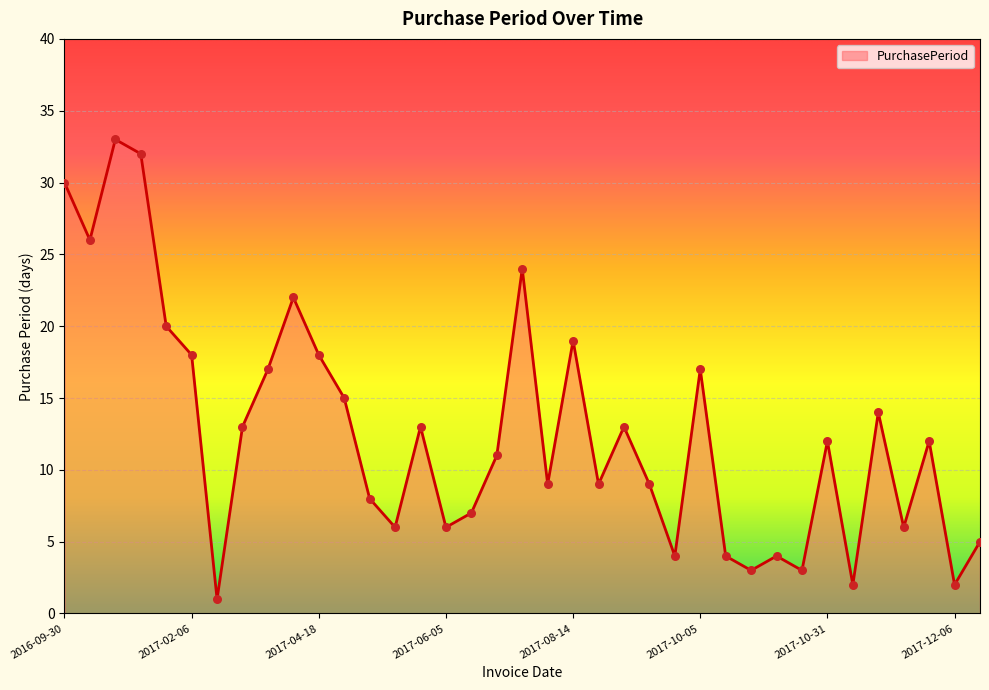

What is the difference between the maximum and minimum values?

32